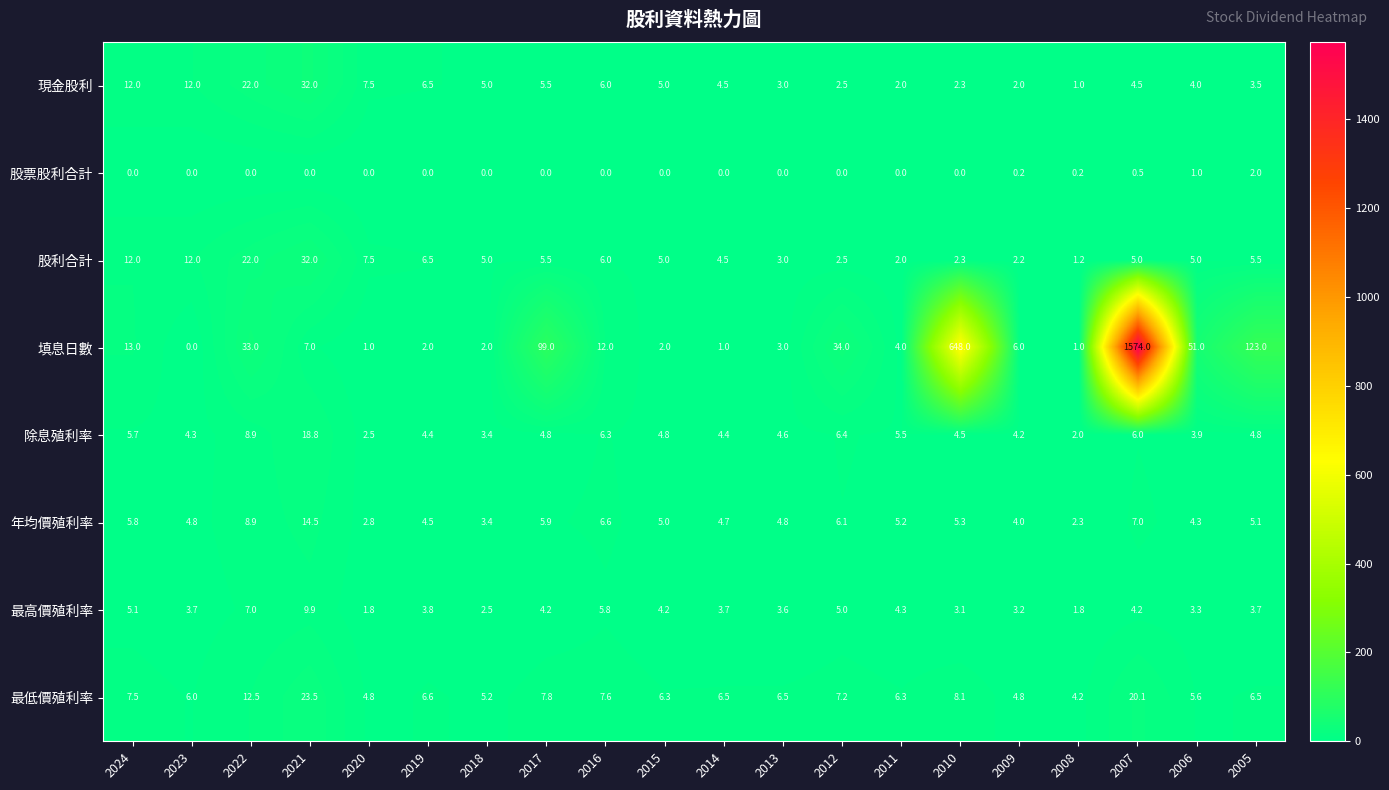

What is the greatest value displayed?

1574.0